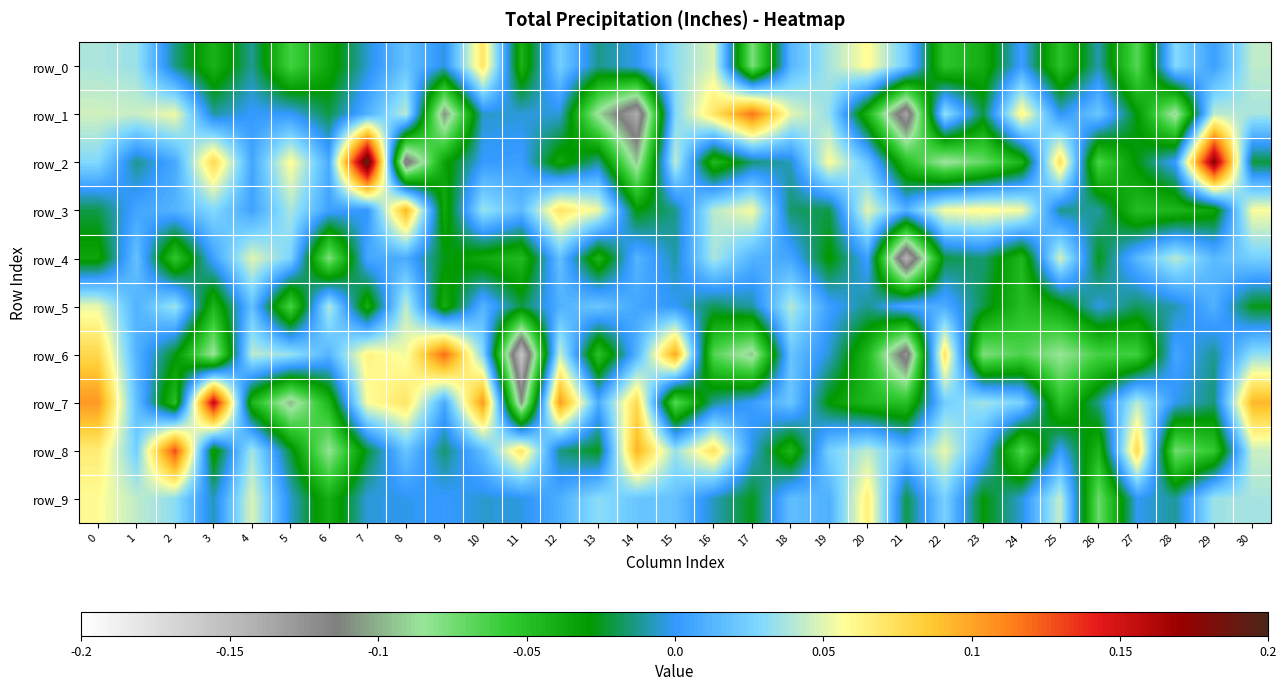

Reading left to right, transcribe all the data shown in this chart.

row_0: 0.0	0.0	-0.0	-0.0	-0.0	-0.1	-0.0	-0.0	0.0	-0.0	0.1	-0.0	0.0	-0.0	-0.0	0.0	0.0	-0.1	0.0	0.0	0.1	0.0	-0.1	-0.0	0.0	-0.1	-0.0	-0.1	0.0	0.0	0.0
row_1: 0.0	0.0	0.1	-0.0	0.0	0.0	-0.0	0.0	0.0	-0.1	-0.0	-0.0	-0.0	-0.1	-0.1	0.0	0.1	0.1	0.1	0.0	-0.0	-0.1	0.0	-0.0	0.1	-0.0	0.0	-0.0	-0.1	0.0	0.0
row_2: 0.0	-0.0	0.0	0.1	0.0	0.1	0.0	0.2	-0.1	-0.0	0.0	0.0	-0.0	-0.0	-0.1	0.0	-0.0	-0.0	-0.0	0.1	0.0	-0.0	-0.1	-0.1	-0.0	0.1	-0.1	-0.0	0.0	0.2	-0.0
row_3: -0.0	0.0	0.0	0.0	0.0	0.0	0.0	-0.0	0.1	-0.0	0.0	0.0	0.1	0.1	-0.0	-0.0	0.0	0.1	-0.0	-0.0	0.1	0.0	0.1	0.1	0.1	-0.0	-0.0	-0.0	-0.0	-0.0	0.1
row_4: -0.0	0.0	-0.1	0.0	0.1	0.0	-0.1	0.0	0.0	-0.0	-0.0	-0.0	0.0	-0.0	0.0	-0.0	0.0	0.0	0.0	-0.0	0.0	-0.1	-0.0	-0.0	-0.0	0.0	-0.0	0.0	0.0	0.0	0.0
row_5: 0.1	0.0	0.0	-0.0	0.0	-0.1	0.0	-0.0	0.0	-0.0	0.0	-0.0	0.0	0.0	0.0	-0.0	-0.0	-0.0	0.0	0.0	-0.0	0.0	0.0	-0.0	-0.0	-0.0	-0.0	-0.0	-0.0	0.0	-0.0
row_6: 0.1	0.0	-0.0	-0.1	0.0	0.0	0.0	0.1	0.1	0.1	0.0	-0.2	0.0	-0.1	0.0	0.1	-0.1	-0.1	0.0	-0.0	-0.0	-0.1	0.1	-0.1	-0.1	-0.1	-0.1	-0.1	0.0	-0.0	0.0
row_7: 0.1	0.0	-0.1	0.2	-0.0	-0.1	-0.0	0.1	0.1	0.0	0.1	-0.1	0.1	0.0	0.1	-0.1	-0.0	0.0	0.0	-0.0	-0.0	-0.1	0.0	0.0	0.0	-0.1	-0.0	0.0	-0.0	-0.0	0.1
row_8: 0.1	0.0	0.1	-0.0	0.0	-0.0	-0.1	-0.0	0.0	-0.0	0.0	0.1	-0.0	-0.0	0.1	0.0	0.1	-0.0	-0.0	0.0	0.0	0.0	0.1	0.0	-0.1	0.0	-0.0	0.1	-0.1	-0.1	0.0
row_9: 0.1	0.0	0.0	-0.0	0.0	-0.0	-0.0	-0.0	-0.0	0.0	-0.0	-0.0	0.0	0.0	0.0	0.0	-0.0	-0.0	0.0	0.0	0.1	-0.0	0.0	-0.0	-0.0	0.0	-0.1	-0.0	-0.0	0.0	0.0